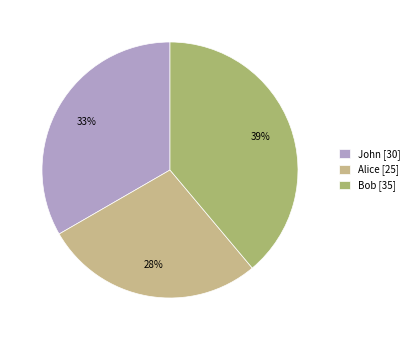

How many slices are in this pie chart?

3